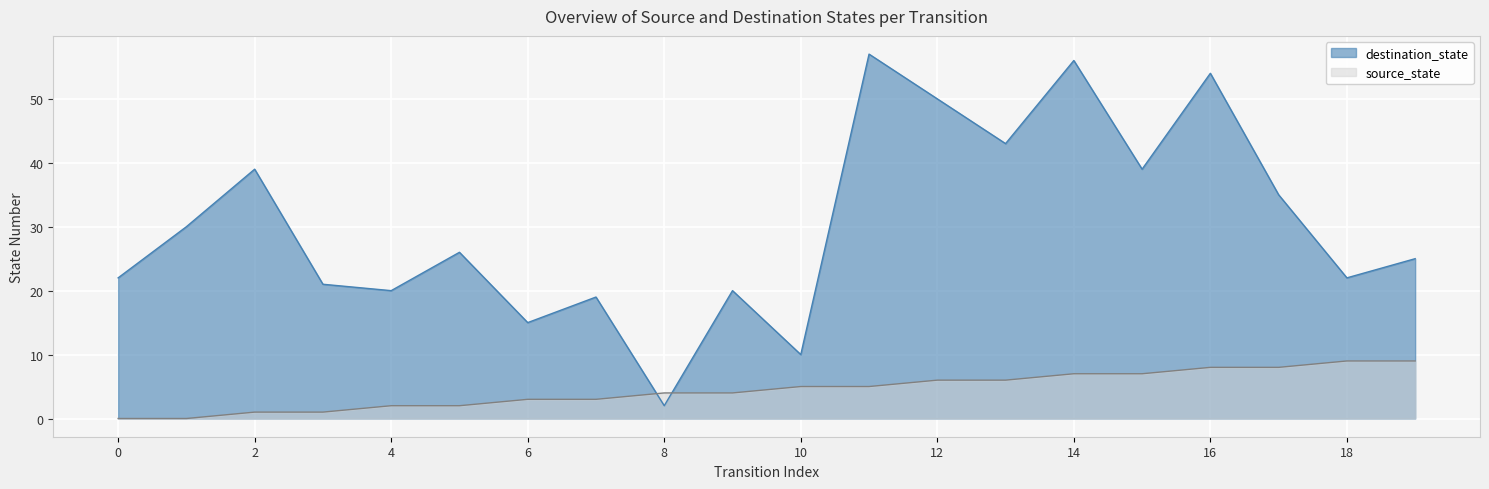

True or false: destination_state has more than 0 points higher than both neighbors.

True